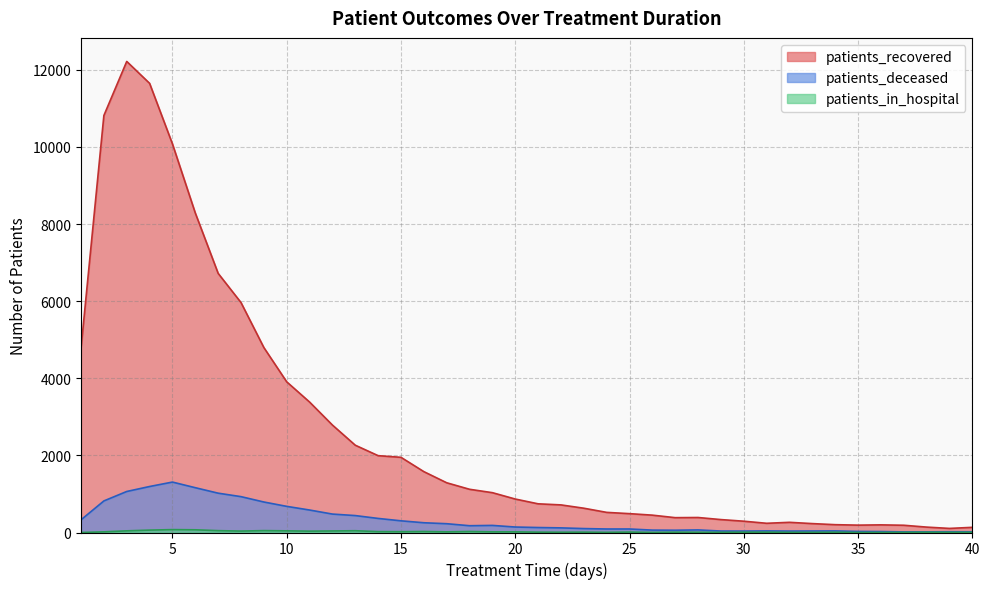

At how many categories does at least one series exceed 4027?

9